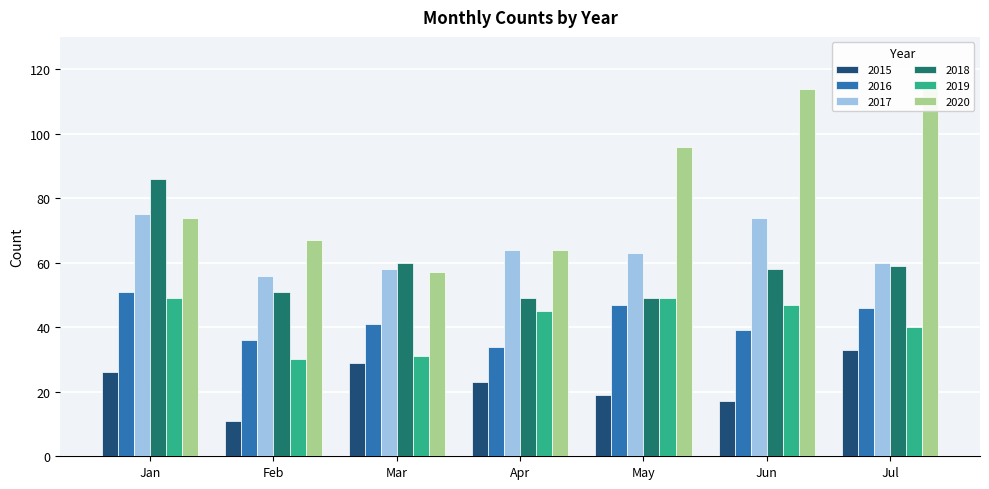

True or false: 2019 has a value of 21 at Mar.

False